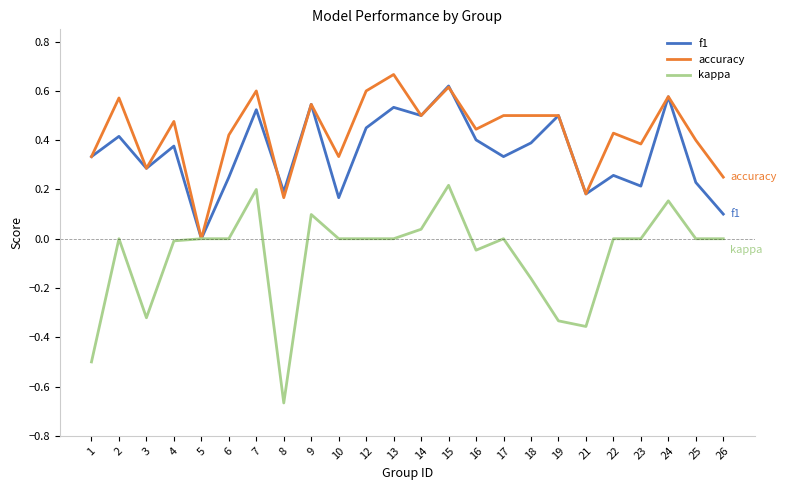

At which category does kappa reach its first local peak?

2